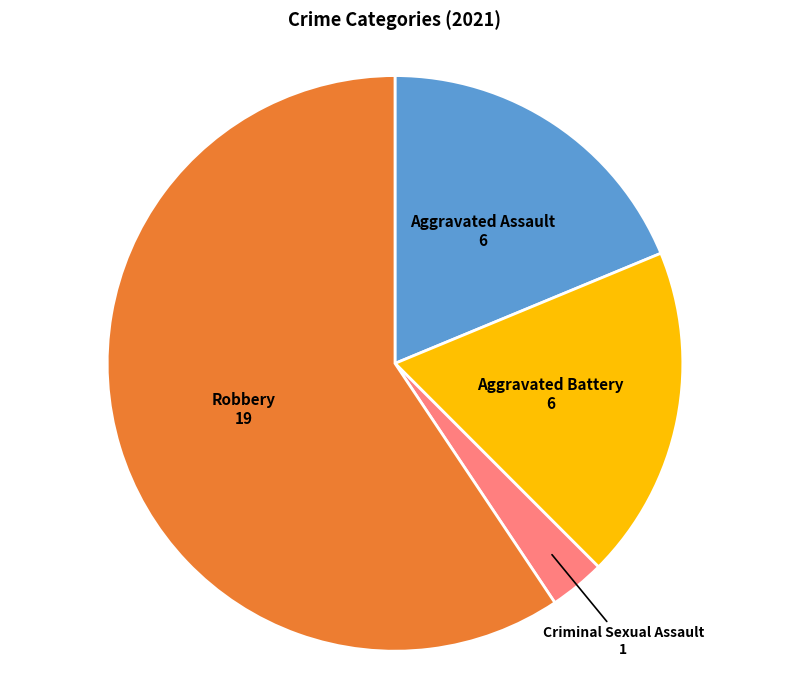

The Robbery slice represents 45% of the pie. True or false?

False